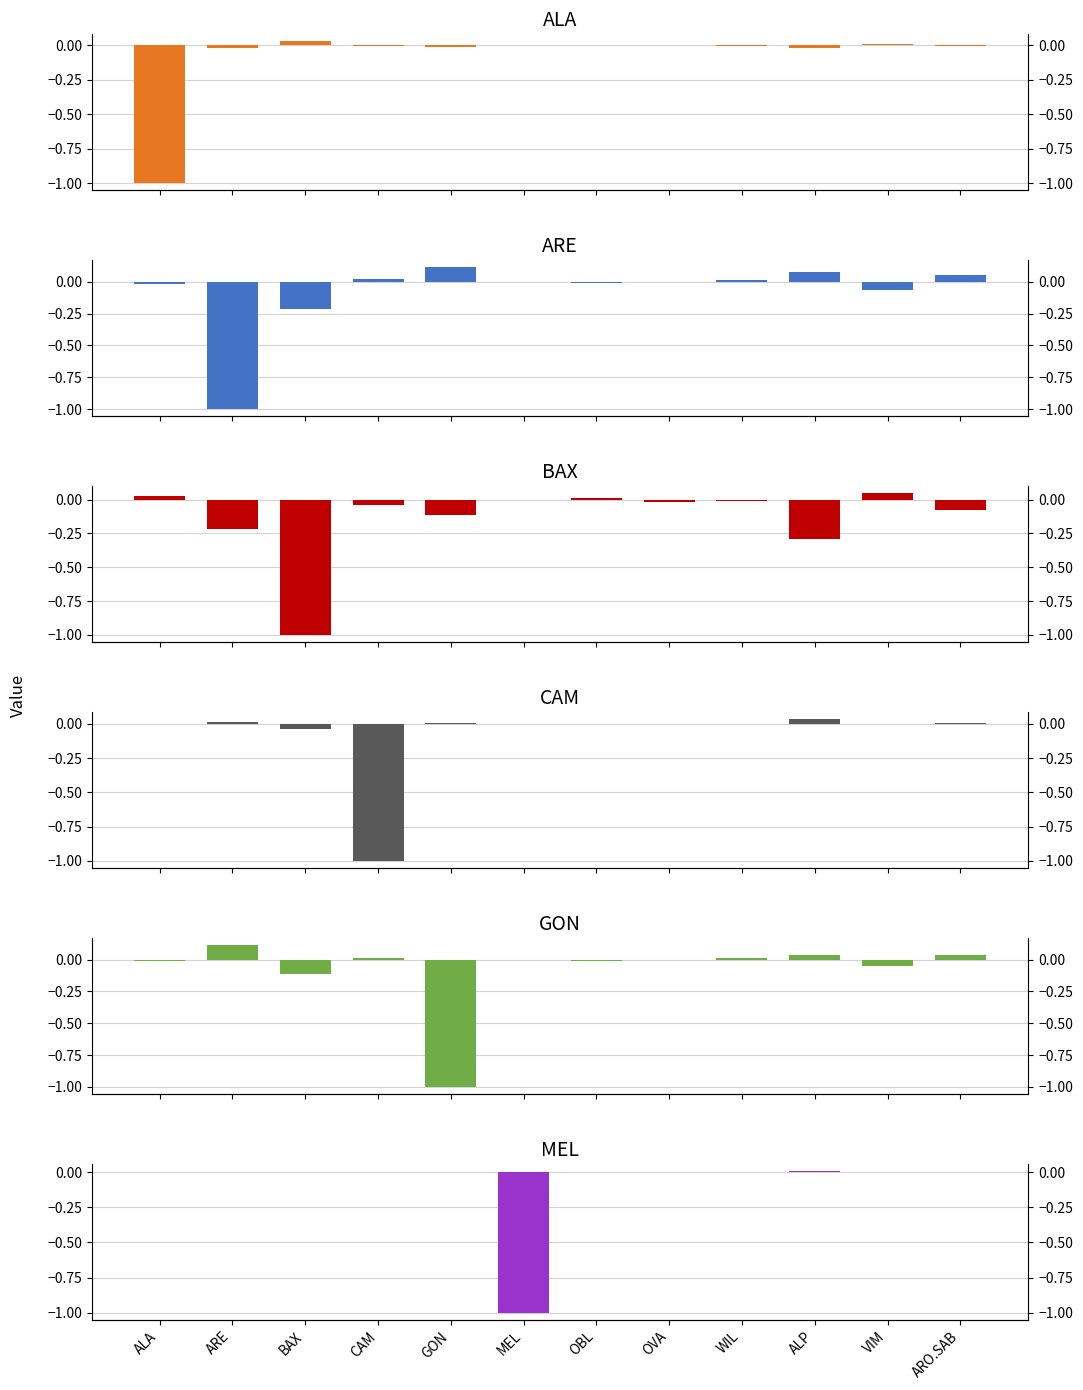

What is the value of the BAX bar at the 10th from the left?

-0.3